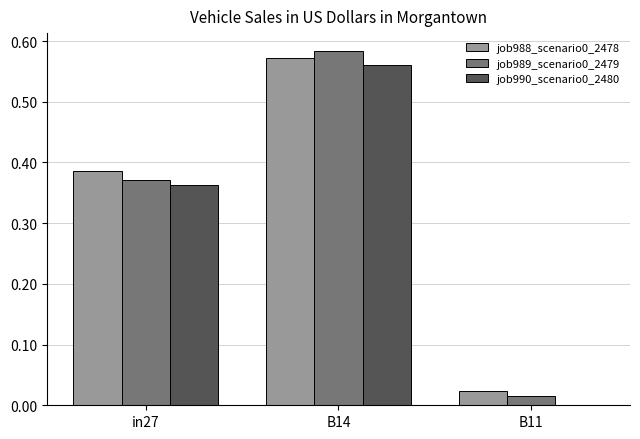

How many groups of bars are there?

3